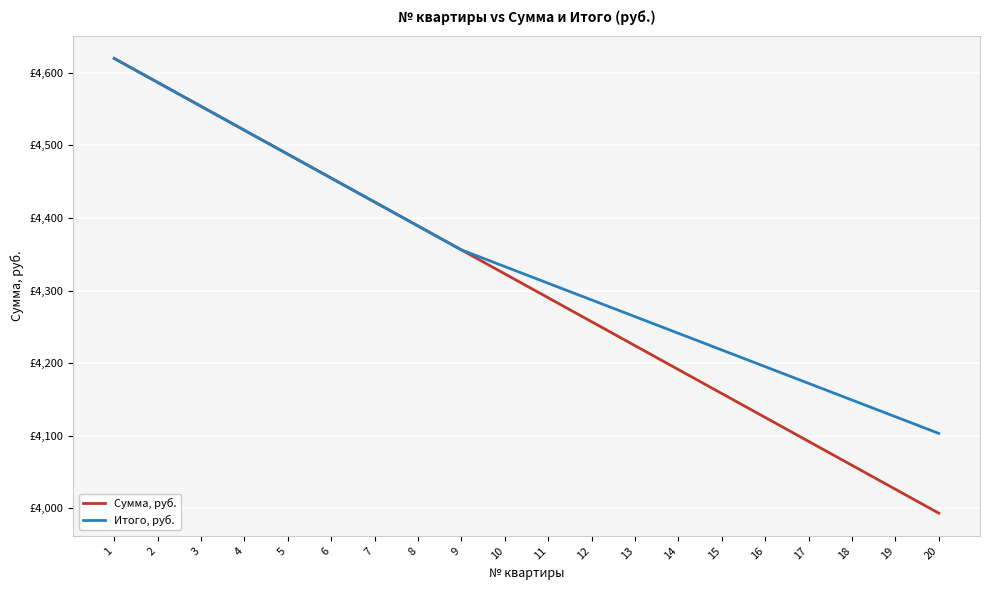

Does the chart display data point markers on the line(s)?

No